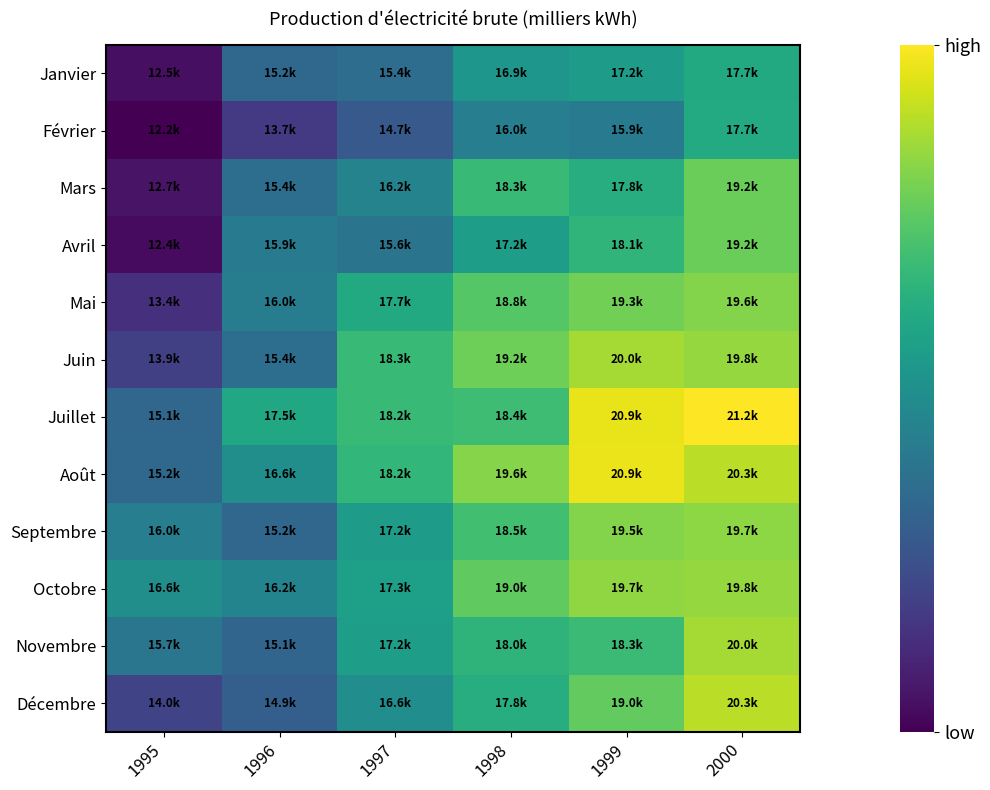

Reading left to right, transcribe all the data shown in this chart.

Janvier: 1995=12542.7	1996=15210.9	1997=15395.0	1998=16924.7	1999=17175.1	2000=17656.4
Février: 1995=12157.8	1996=13706.4	1997=14688.4	1998=16028.6	1999=15897.7	2000=17705.1
Mars: 1995=12652.3	1996=15435.3	1997=16224.1	1998=18308.6	1999=17801.6	2000=19182.4
Avril: 1995=12436.4	1996=15895.3	1997=15648.6	1998=17212.3	1999=18065.4	2000=19179.4
Mai: 1995=13414.2	1996=15970.8	1997=17656.6	1998=18813.0	1999=19274.5	2000=19550.2
Juin: 1995=13862.7	1996=15439.6	1997=18261.3	1998=19200.2	1999=19990.6	2000=19775.0
Juillet: 1995=15149.9	1996=17540.4	1997=18243.9	1998=18418.3	1999=20921.2	2000=21213.6
Août: 1995=15207.5	1996=16620.4	1997=18156.2	1998=19582.7	1999=20949.0	2000=20286.8
Septembre: 1995=16018.4	1996=15157.9	1997=17161.6	1998=18483.6	1999=19534.8	2000=19669.5
Octobre: 1995=16620.1	1996=16246.8	1997=17265.8	1998=18987.3	1999=19704.8	2000=19785.2
Novembre: 1995=15707.2	1996=15100.6	1997=17248.1	1998=18037.9	1999=18324.1	2000=19977.4
Décembre: 1995=14027.7	1996=14908.3	1997=16605.6	1998=17806.7	1999=19028.6	2000=20261.0